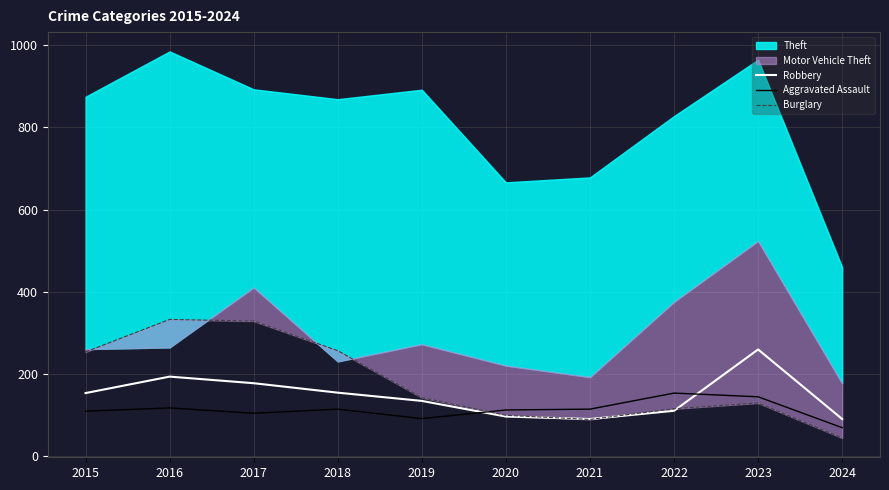

Which category has the highest value across all series?

2016